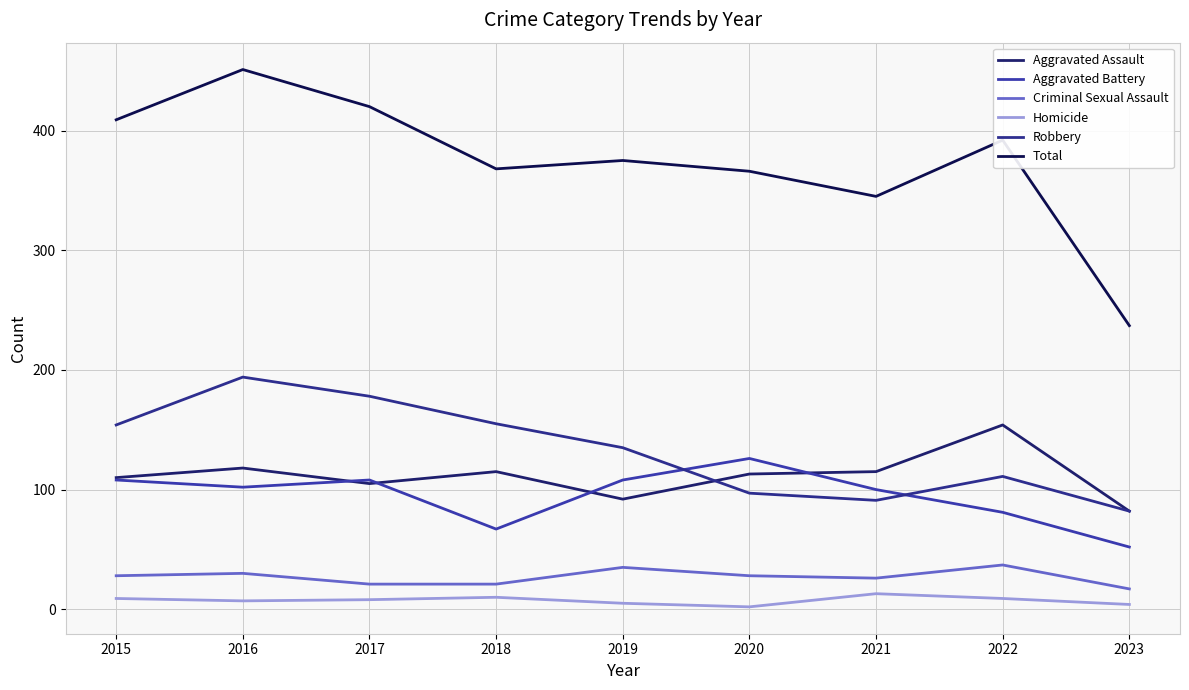

What is the difference between the maximum and minimum values in the Aggravated Assault series?

72